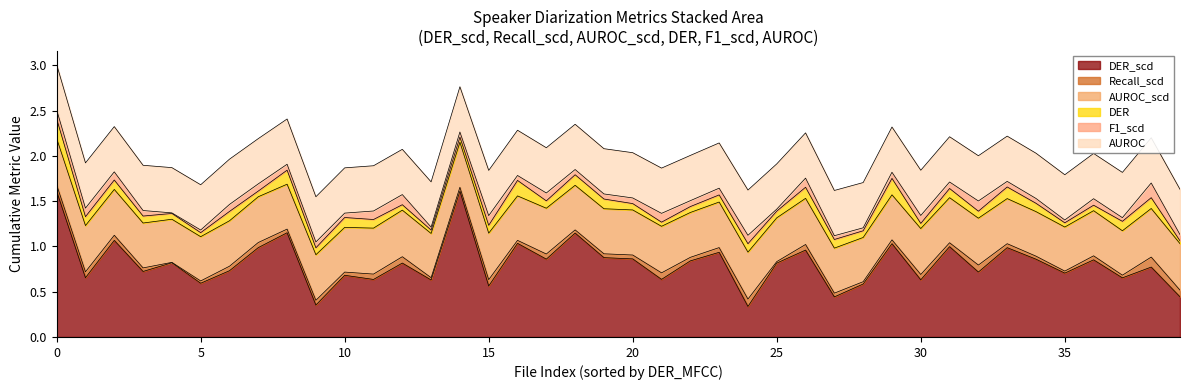

How many interior local peaks does the AUROC_scd series have?

12